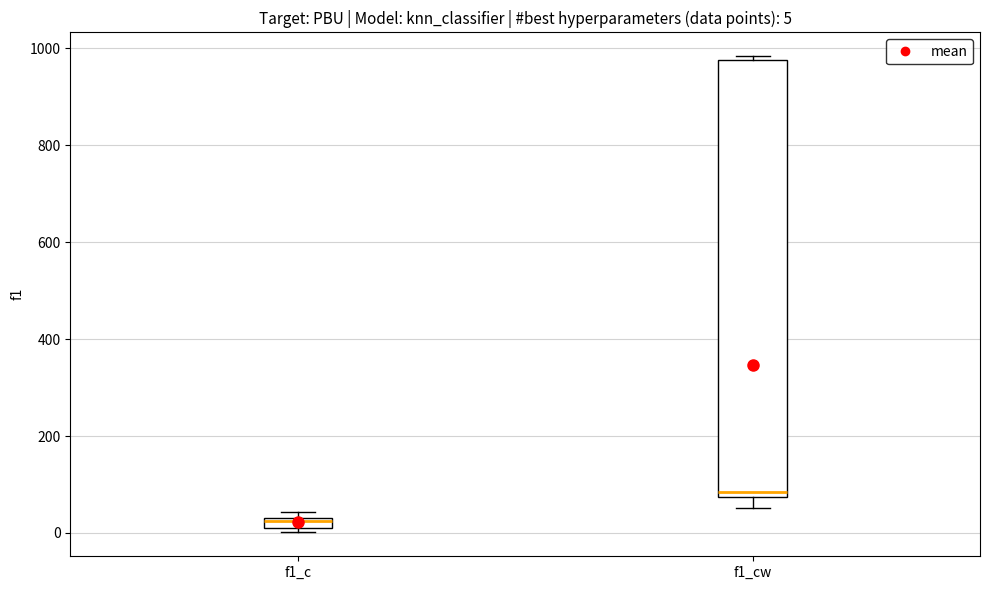

Which box is the tallest, from its lower edge to its upper edge?

f1_cw